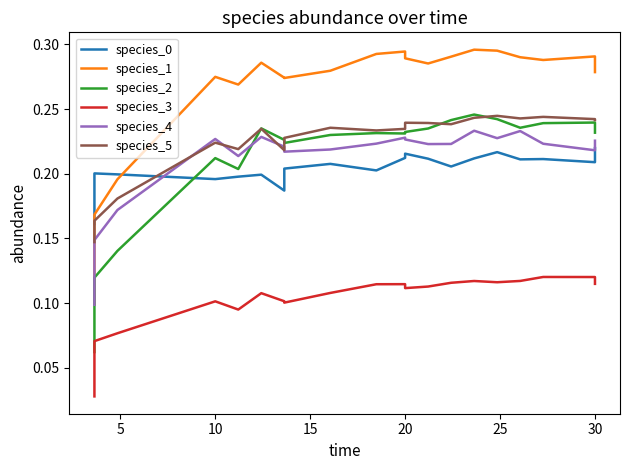

What is the difference between the maximum and minimum values in the species_0 series?

0.1